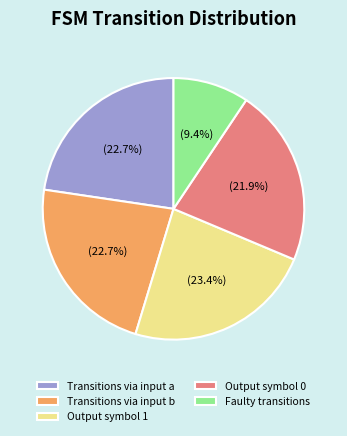

What is the largest slice in the pie chart?

Output symbol 1